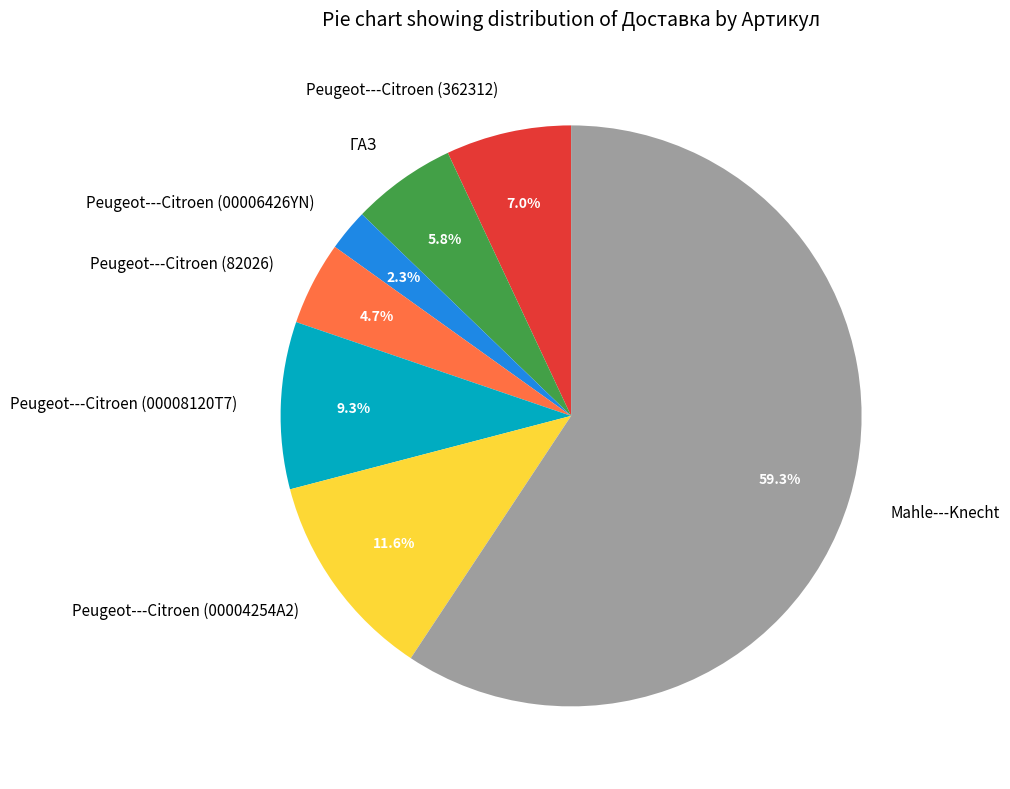

What percentage do Mahle---Knecht and Peugeot---Citroen (82026) together represent?

64.0%